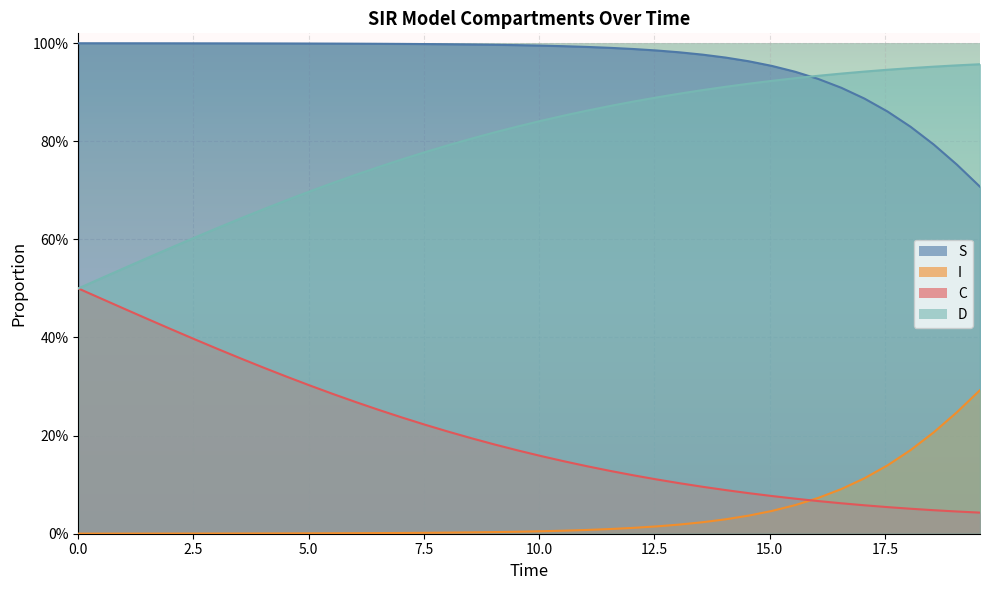

What is the total value across all series at 0.0?

2.0